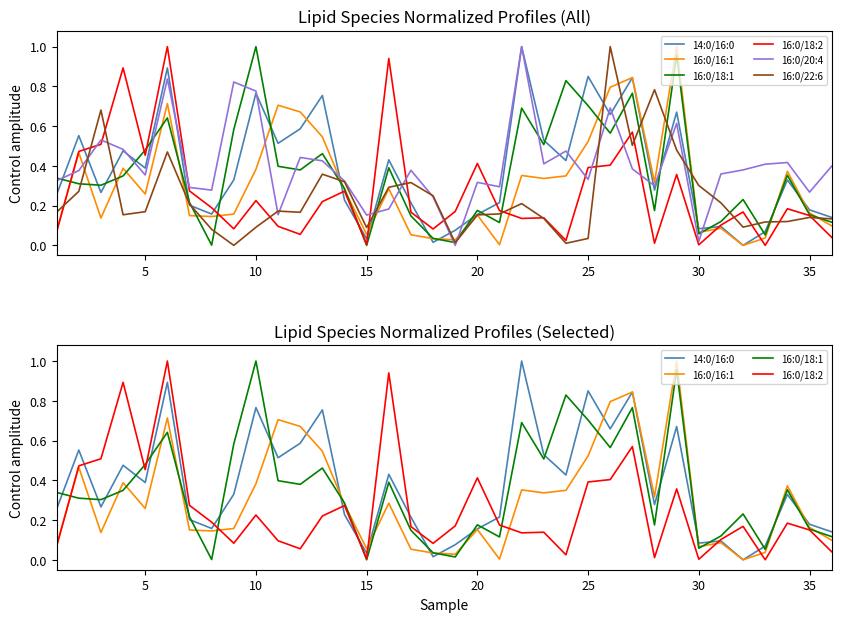

What is the maximum value for 16:0/22:6?

1.0